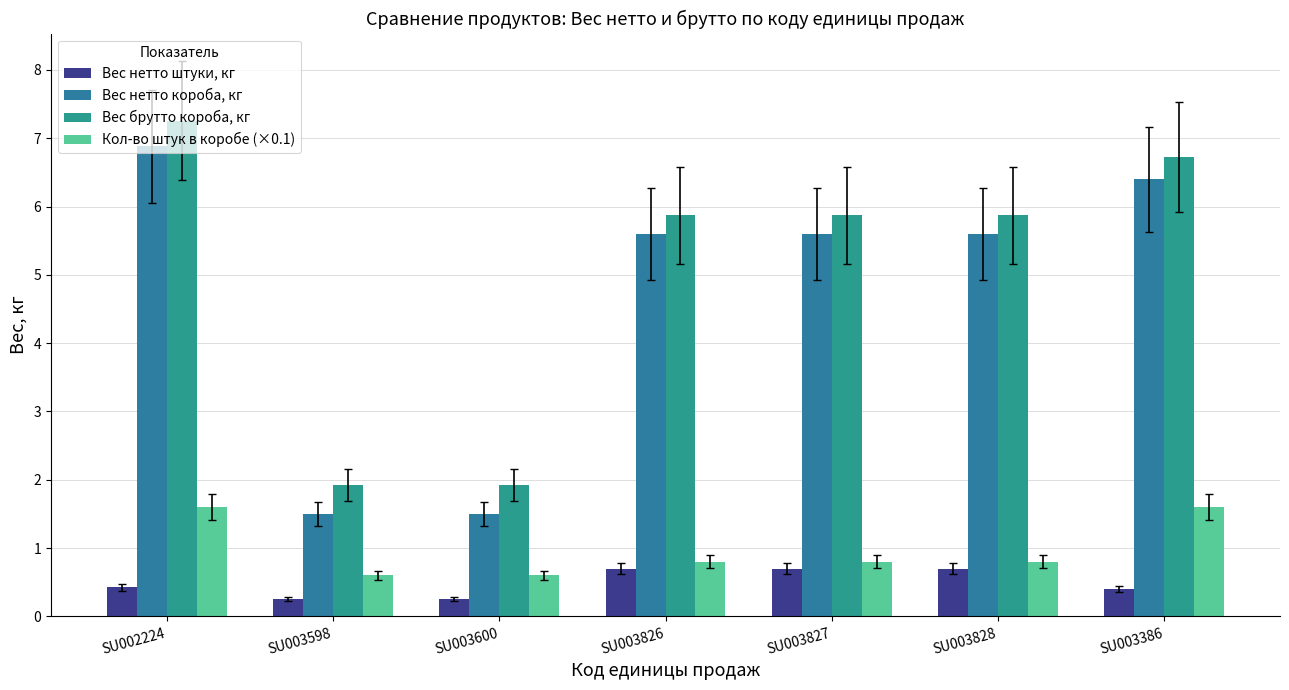

At which category is the sum across all series the highest?

SU002224